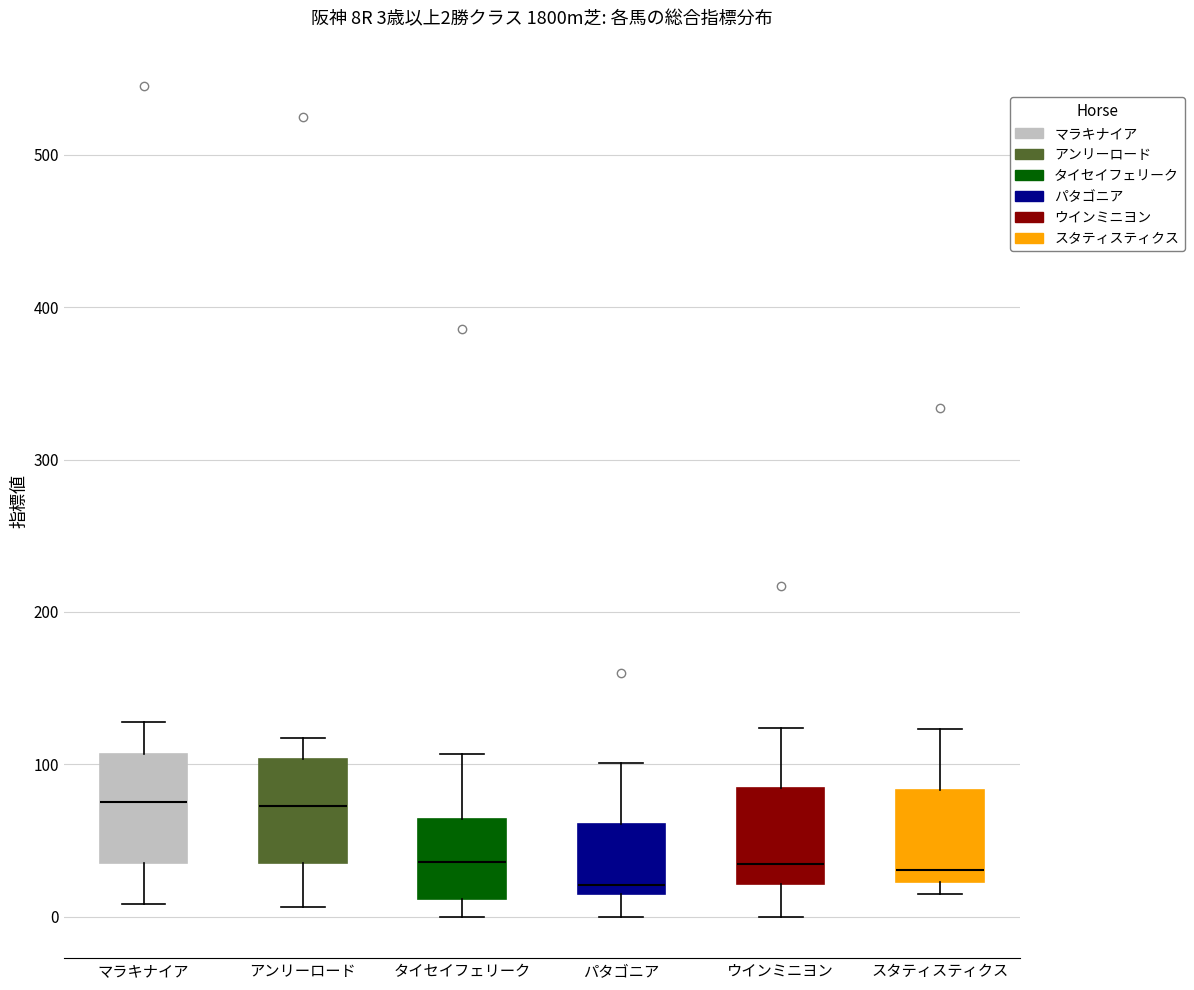

Which box's median line is the lowest?

パタゴニア